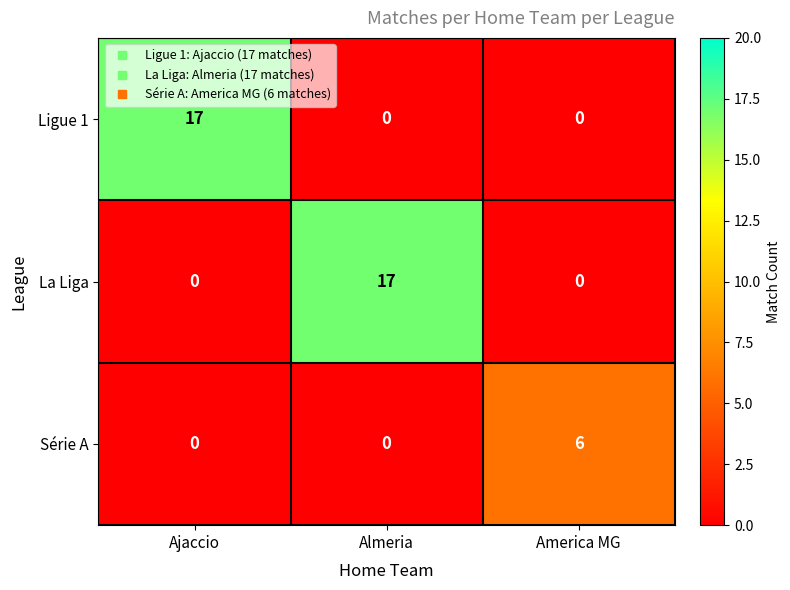

Between Almeria and America MG, which series saw the biggest shift?

La Liga